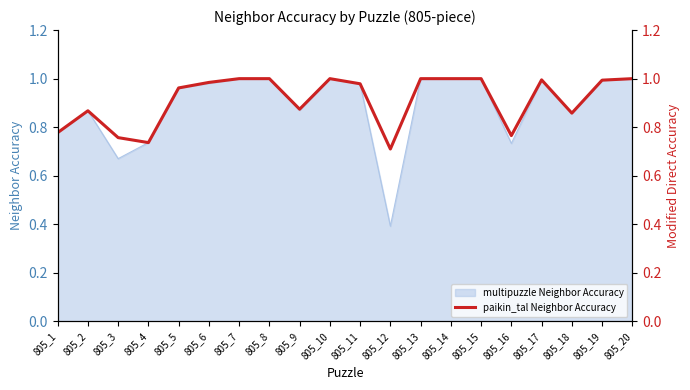

How many interior local valleys (lower than both neighbors) does the data have?

5